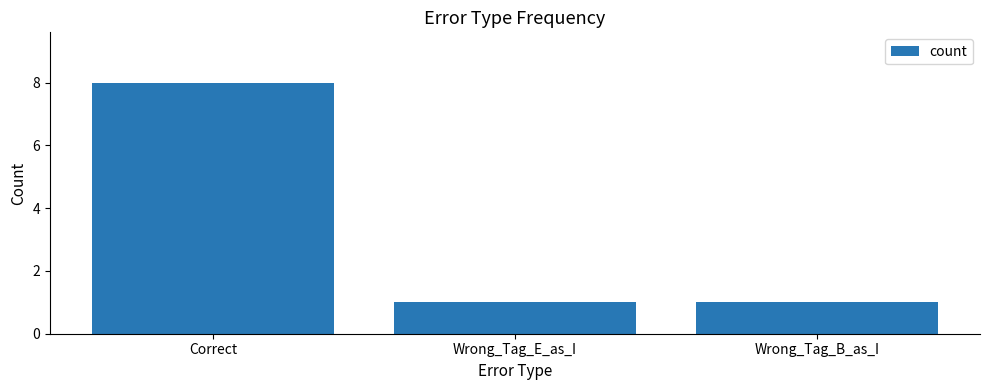

What is the difference between the maximum and minimum values?

7